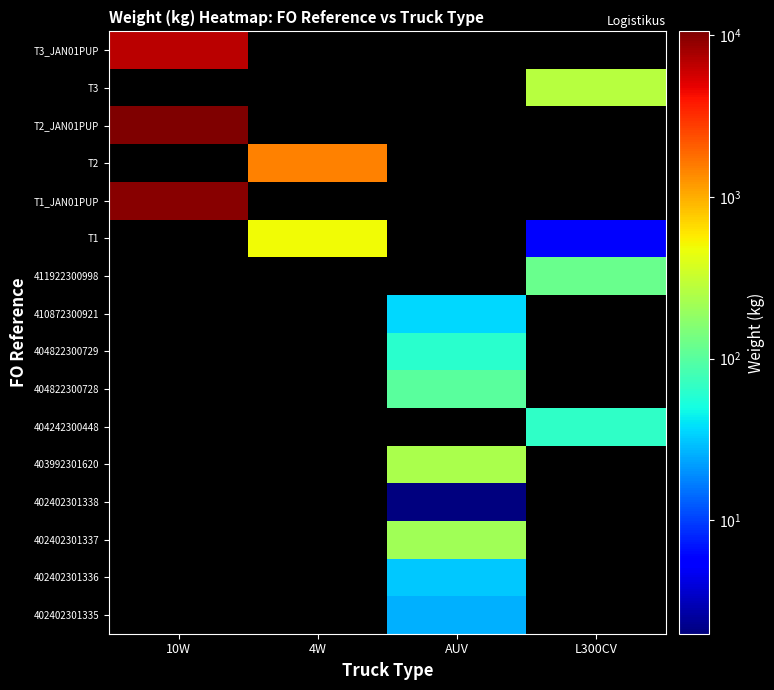

The T2_JAN01PUP series shows 2643.1 at 10W. True or false?

False